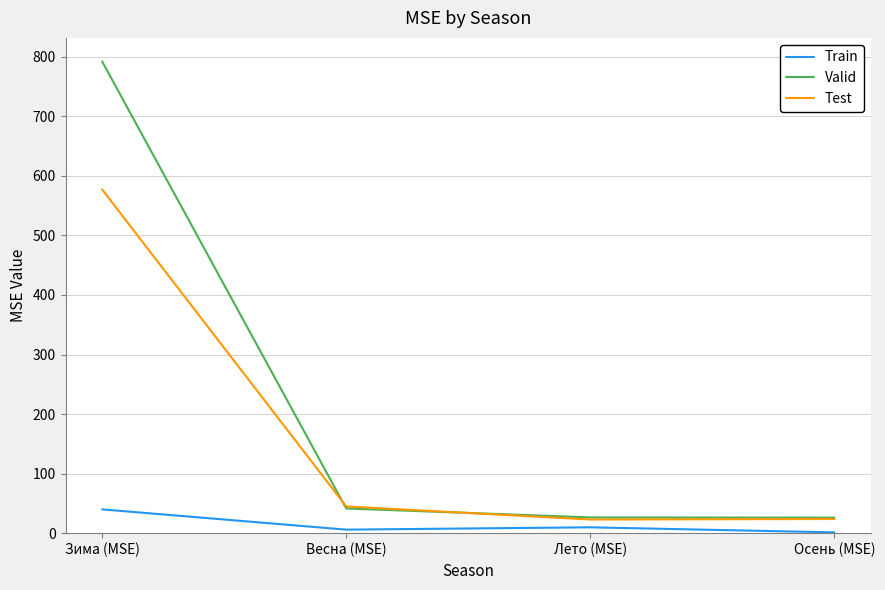

List the series in order of their peak value, lowest first.

Train, Test, Valid